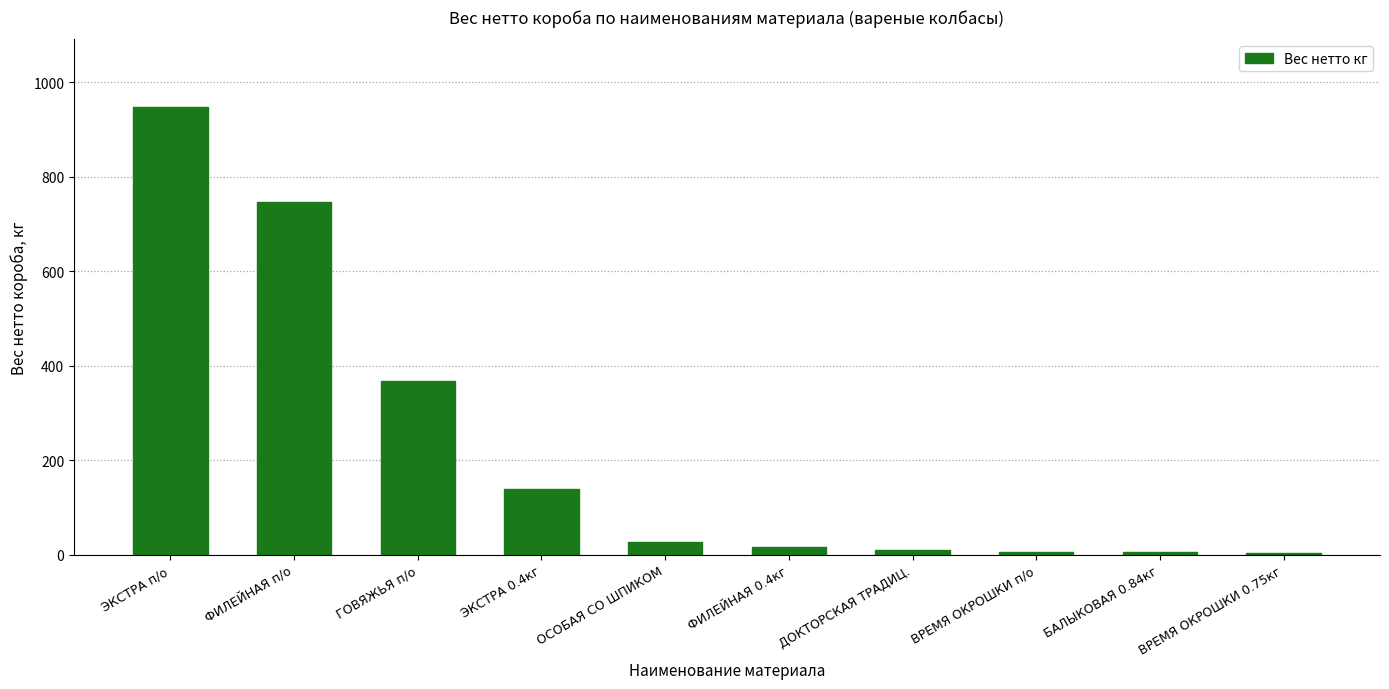

What is the difference between the values at ЭКСТРА п/о and ГОВЯЖЬЯ п/о?

581.0